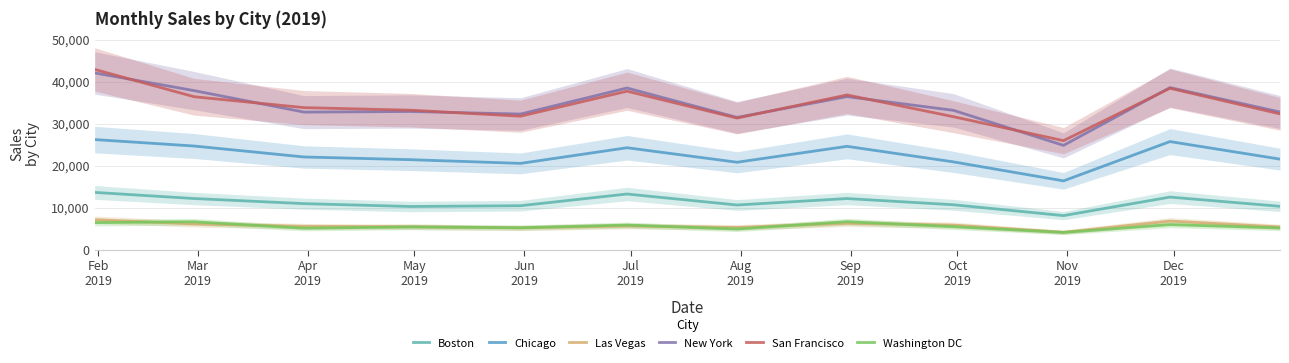

Reading left to right, what are all the values shown in this chart?

Boston: 13701.1	12243.9	11026.6	10344.8	10533.1	13317.9	10701.6	12239.7	10757.1	8180.4	12583.9	10390.0
Chicago: 26272.7	24739.9	22131.0	21489.3	20606.5	24328.2	20877.9	24662.8	20964.3	16446.3	25794.8	21620.0
Las Vegas: 7216.4	6192.6	5637.2	5540.4	5266.4	5713.6	5376.6	6335.1	5928.6	4217.2	6880.8	5481.6
New York: 42128.2	37926.6	32805.6	32954.3	32348.5	38543.7	31547.6	36491.6	33226.2	24890.0	38646.2	32828.1
San Francisco: 42969.2	36469.3	33876.4	33265.0	31836.8	37787.3	31386.7	36895.1	31709.8	26015.9	38479.2	32378.6
Washington DC: 6515.4	6705.7	5173.8	5480.3	5293.9	5926.1	4982.6	6729.1	5544.4	4171.4	6035.0	5245.0